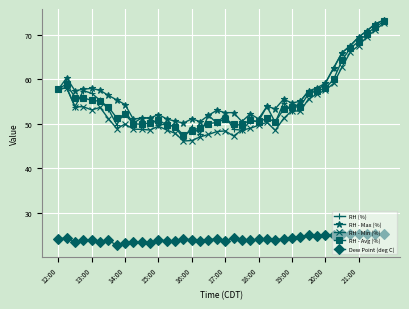

True or false: Dew Point (deg C) and RH - Max (%) intersect in this chart.

False